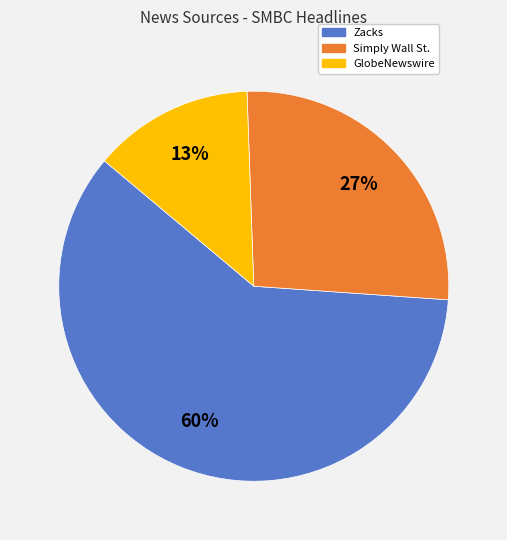

Is it true that Simply Wall St. is 27% of the pie?

True